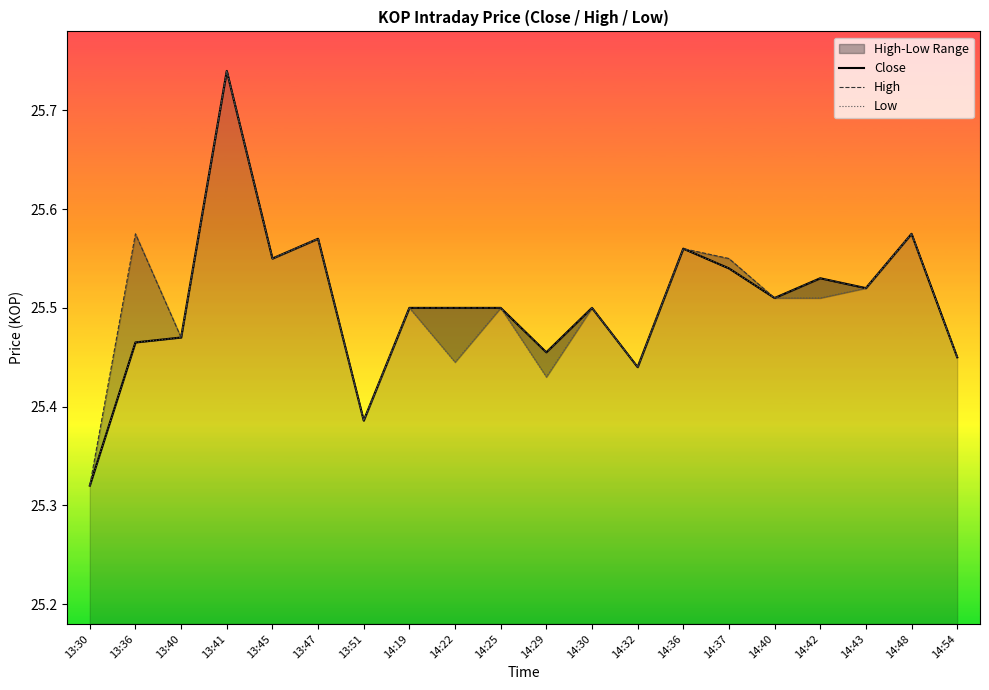

Reading right to left, extract all data points from this chart.

Close: 25.5	25.6	25.5	25.5	25.5	25.5	25.6	25.4	25.5	25.5	25.5	25.5	25.5	25.4	25.6	25.5	25.7	25.5	25.5	25.3
High: 25.5	25.6	25.5	25.5	25.5	25.5	25.6	25.4	25.5	25.5	25.5	25.5	25.5	25.4	25.6	25.5	25.7	25.5	25.6	25.3
Low: 25.5	25.6	25.5	25.5	25.5	25.5	25.6	25.4	25.5	25.4	25.5	25.4	25.5	25.4	25.6	25.5	25.7	25.5	25.5	25.3